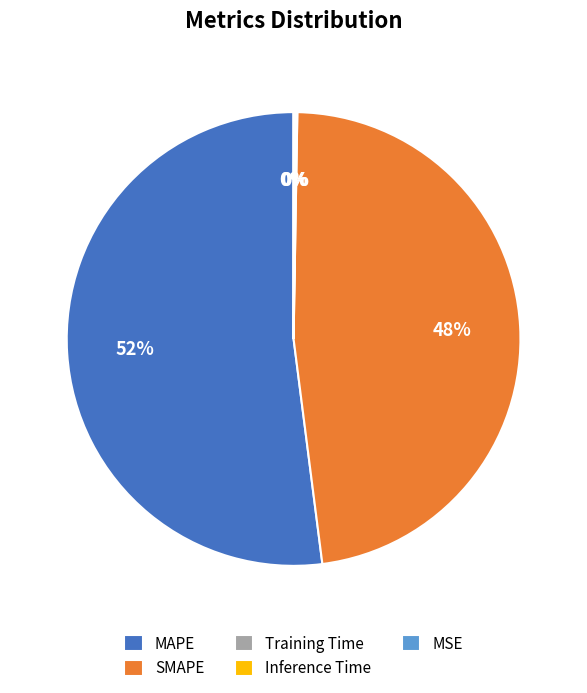

Which slice is the largest?

MAPE